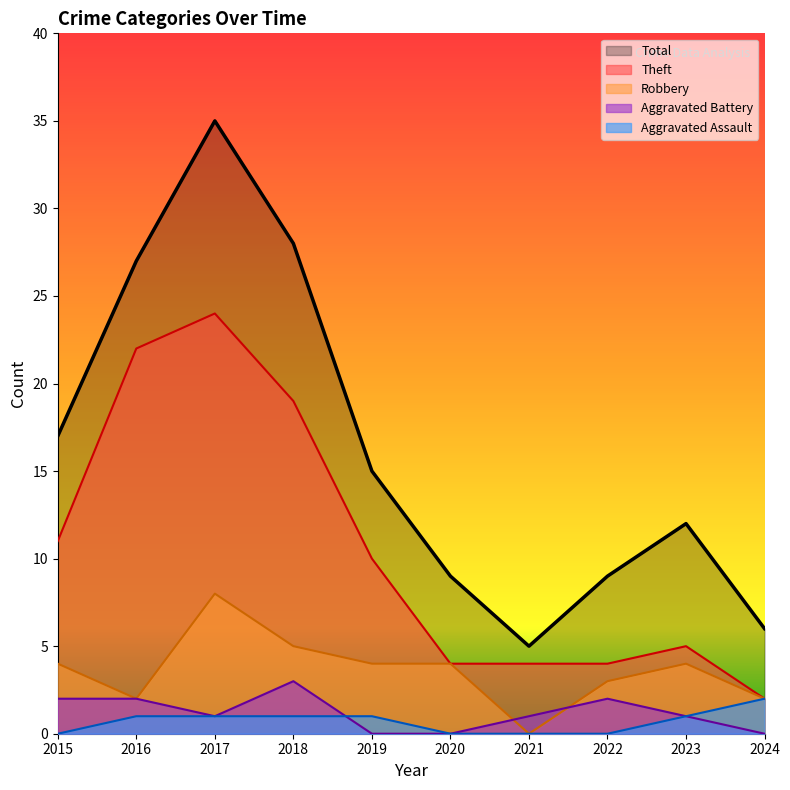

True or false: Robbery and Total intersect in this chart.

False